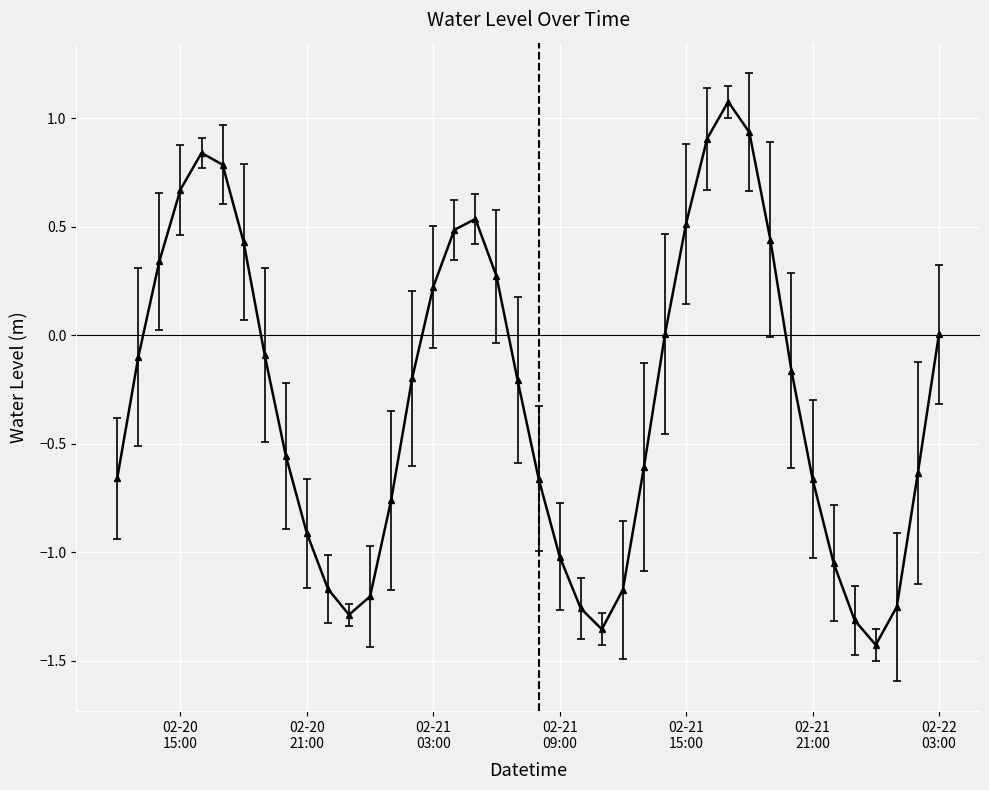

What is the maximum value shown in the chart?

1.1